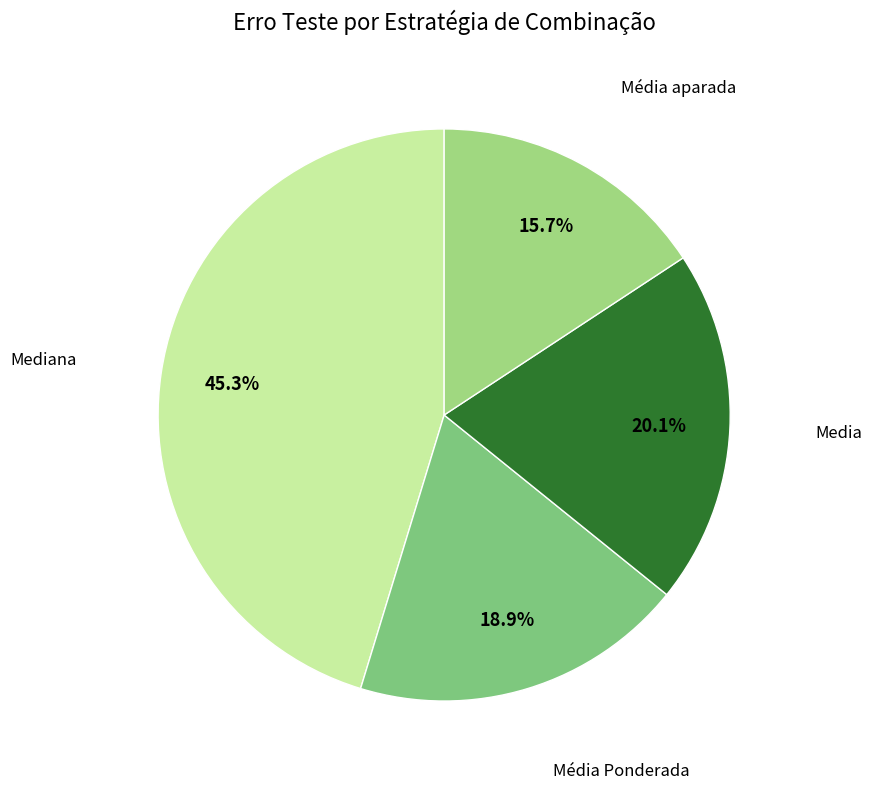

To the nearest percent, what is the average slice percentage?

25%